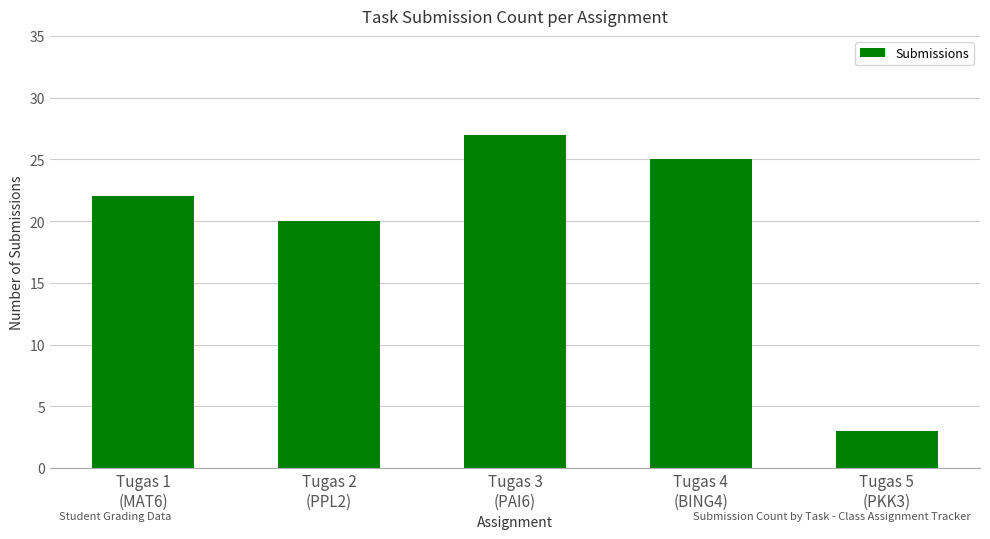

What is the value of the 1st bar from the left?

22